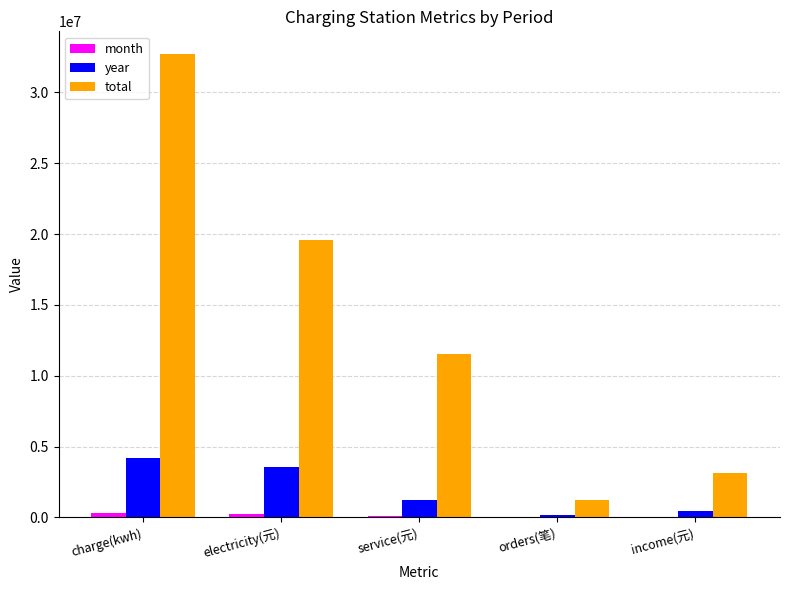

At which category is the sum across all series the highest?

charge(kwh)